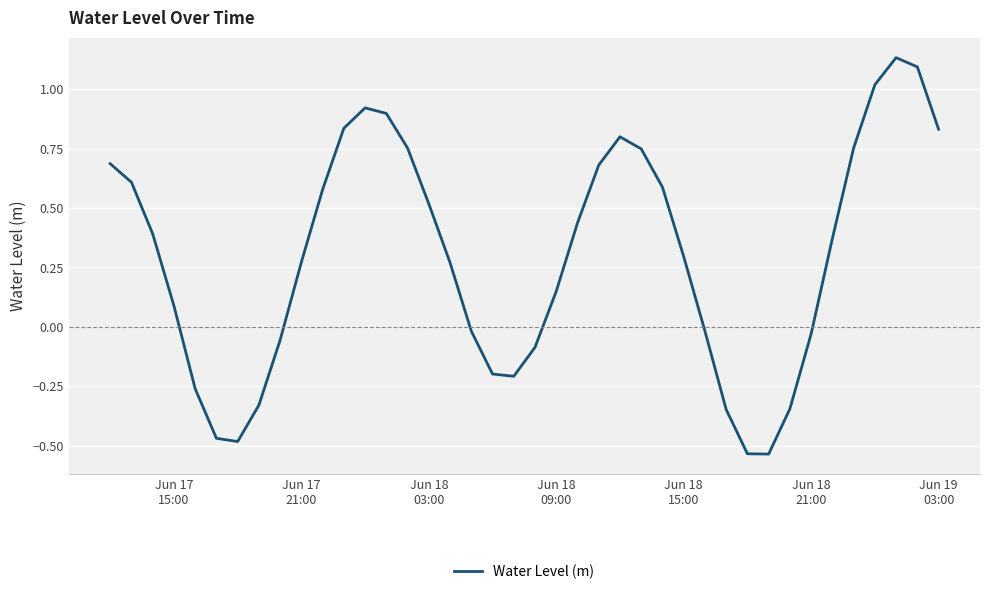

True or false: there are more than 1 points higher than both neighbors.

True